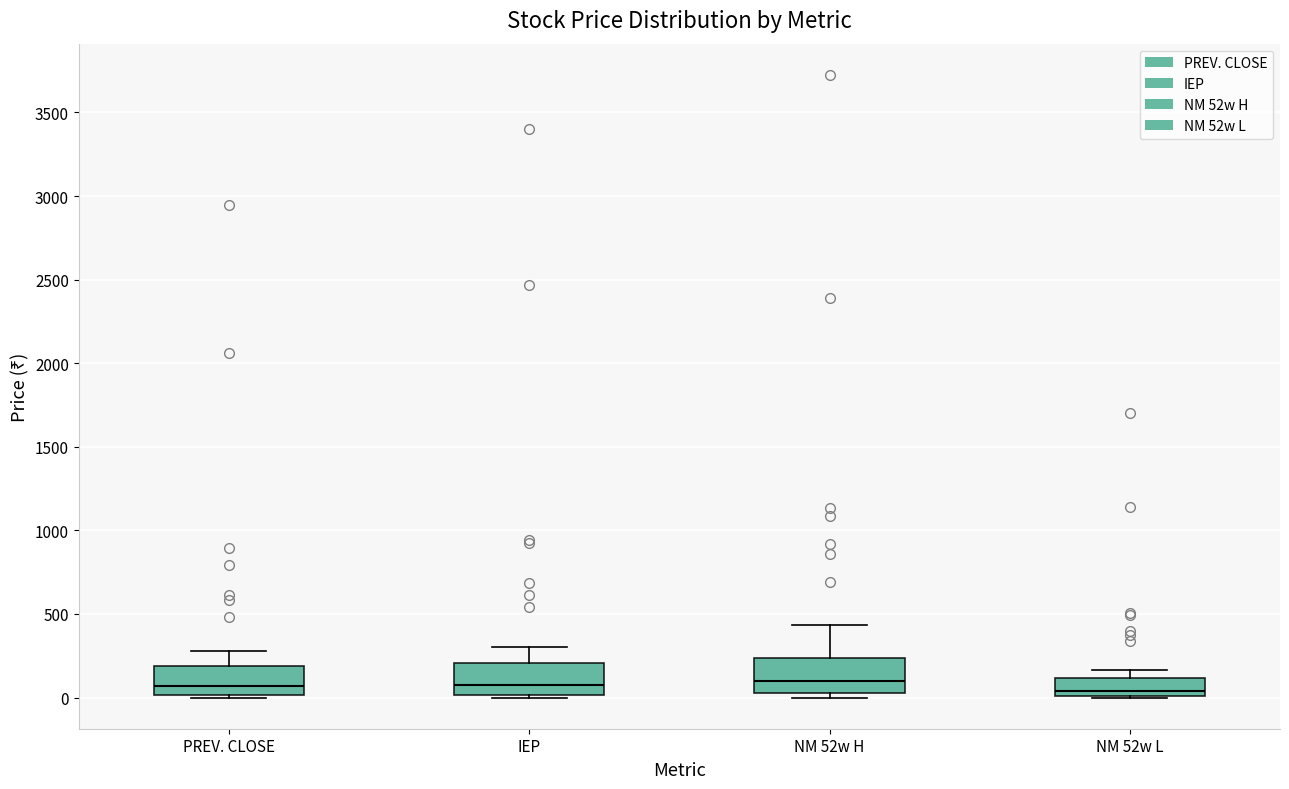

Where is the lower edge of the box for PREV. CLOSE on the y-axis? The values are not printed on the chart, so give them approximately, as read against the axis.

0